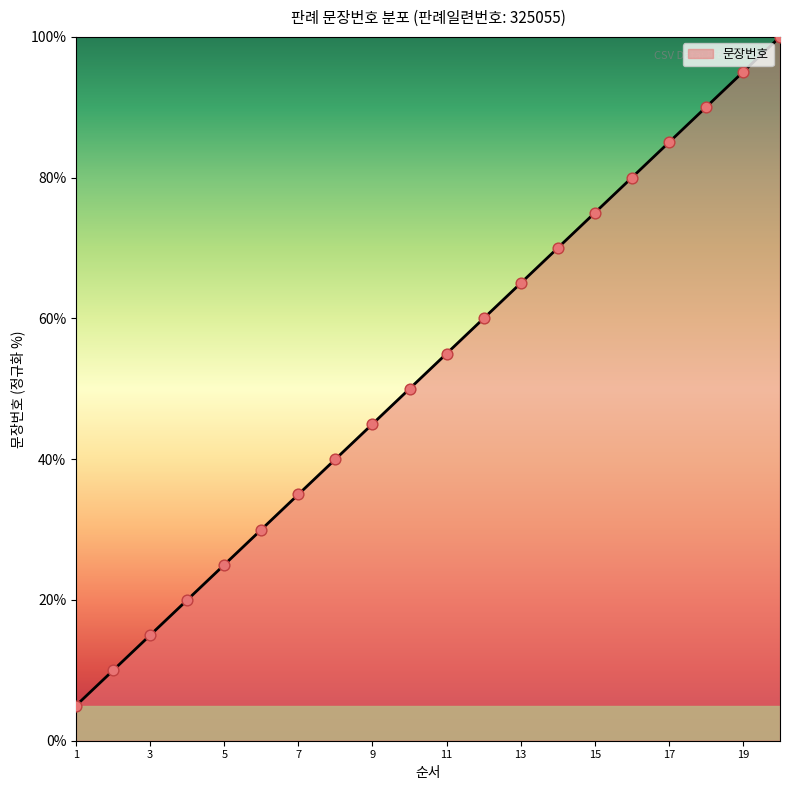

What is the change in value from 1 to 17?

+80.0